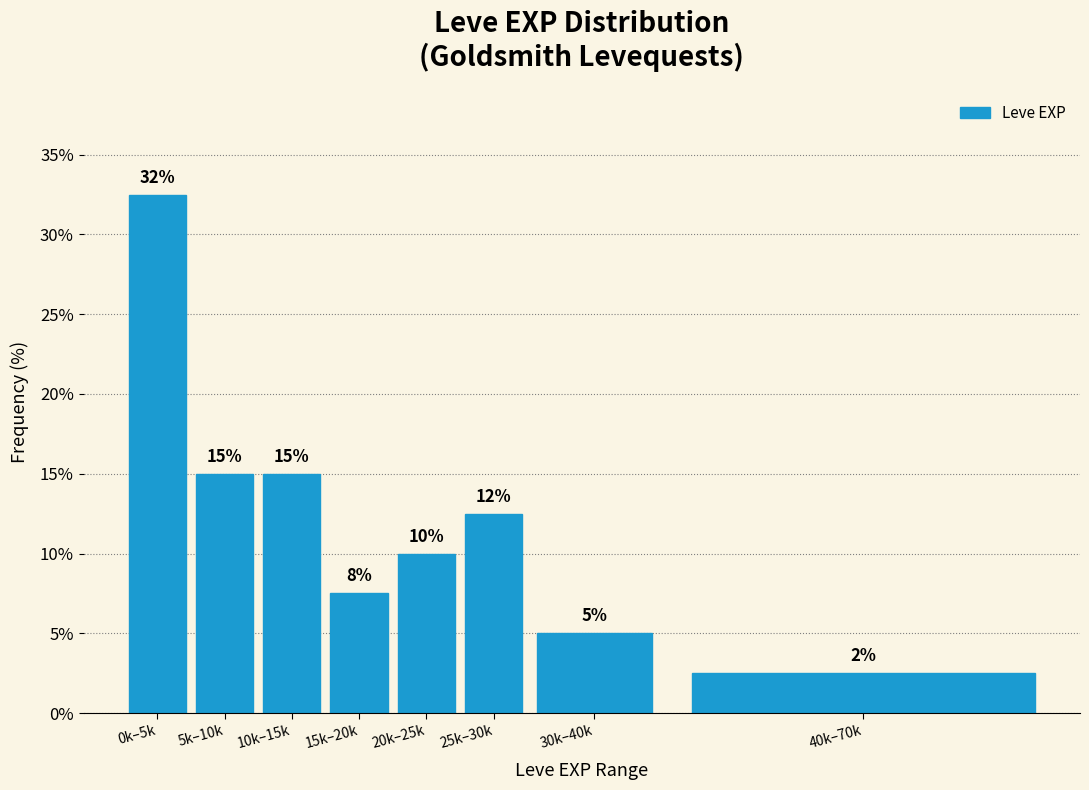

What is the value of the 4th bar from the left?

7.5